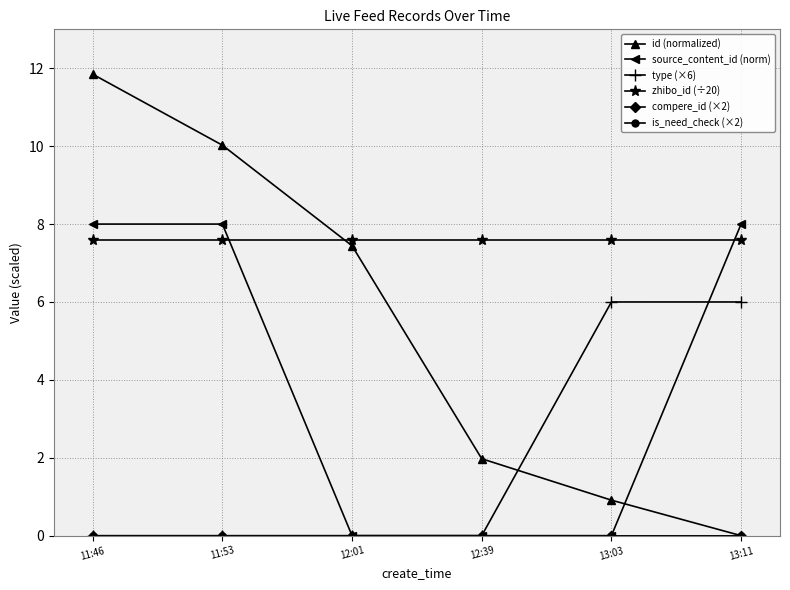

Does the chart have visible grid lines?

Yes